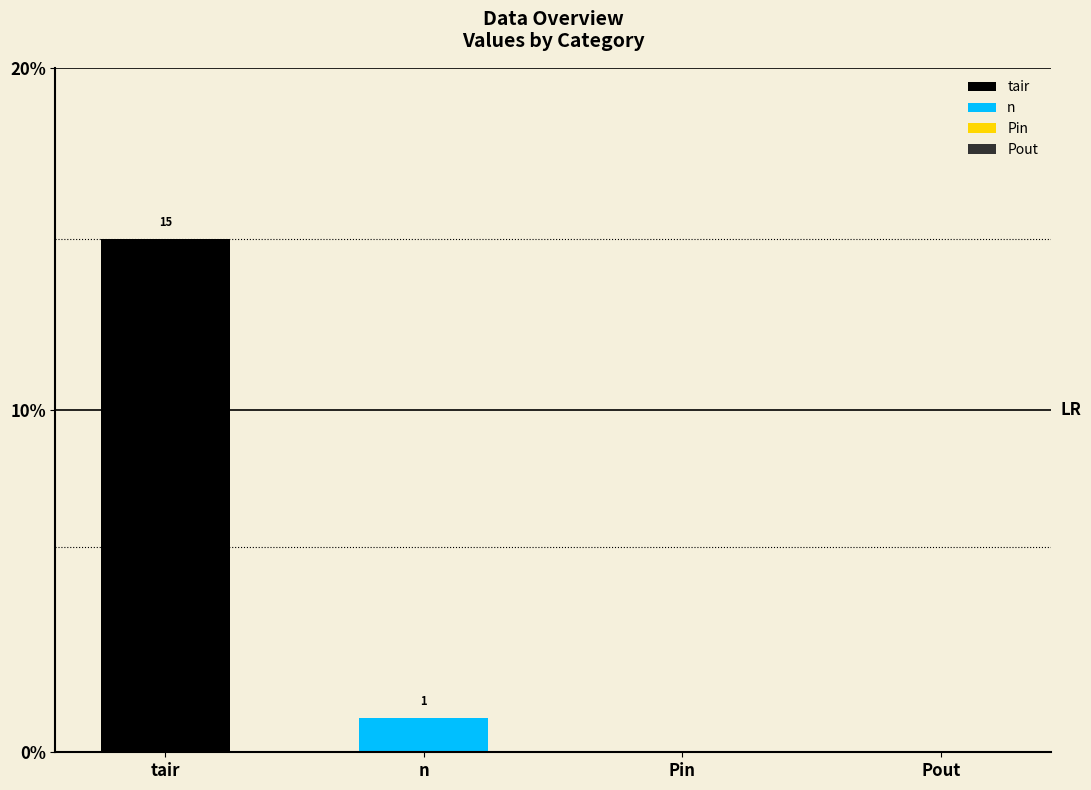

Rank the series by their average value, from lowest to highest.

n, tair